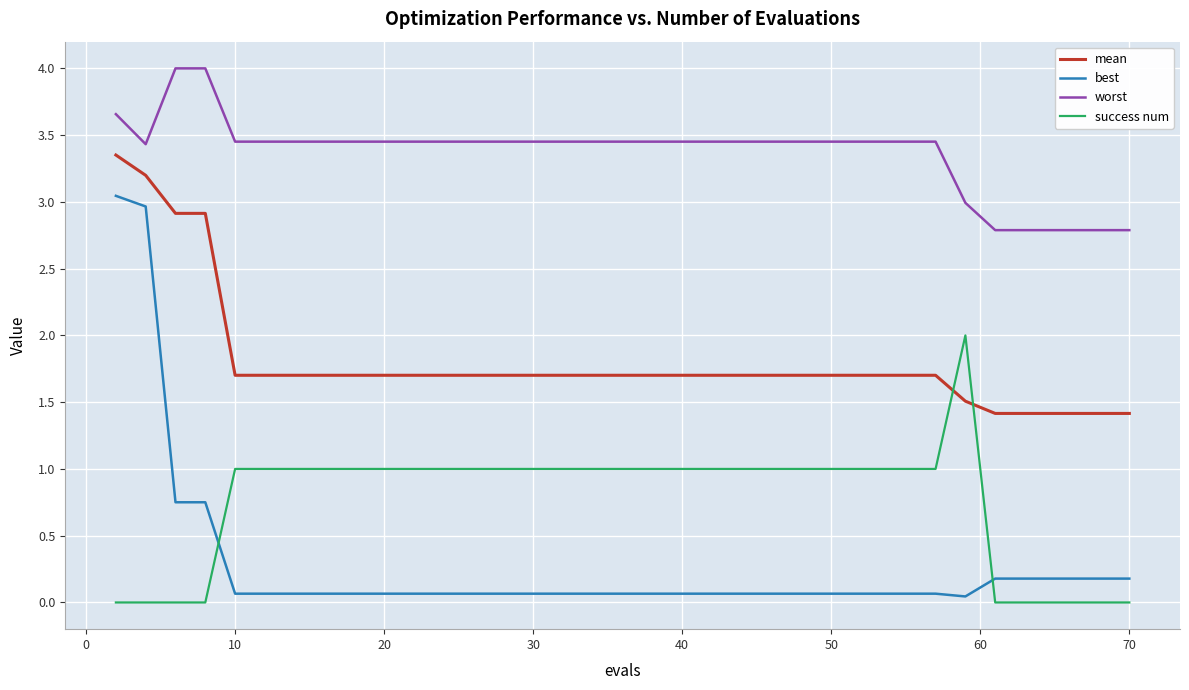

Which series has the widest spread of values?

best